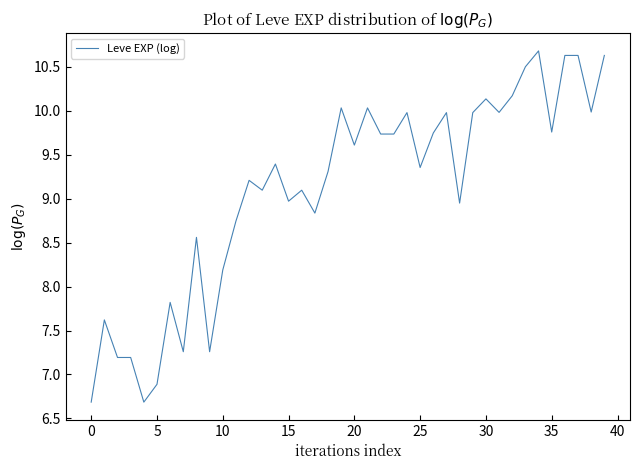

Count the number of data series in this chart.

1